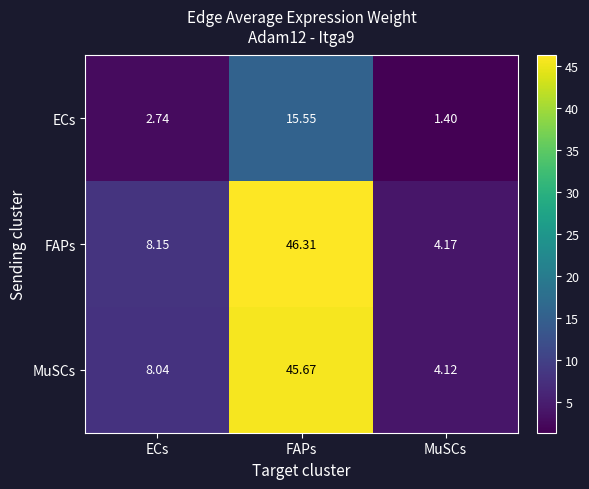

Which category has the highest value across all series?

FAPs